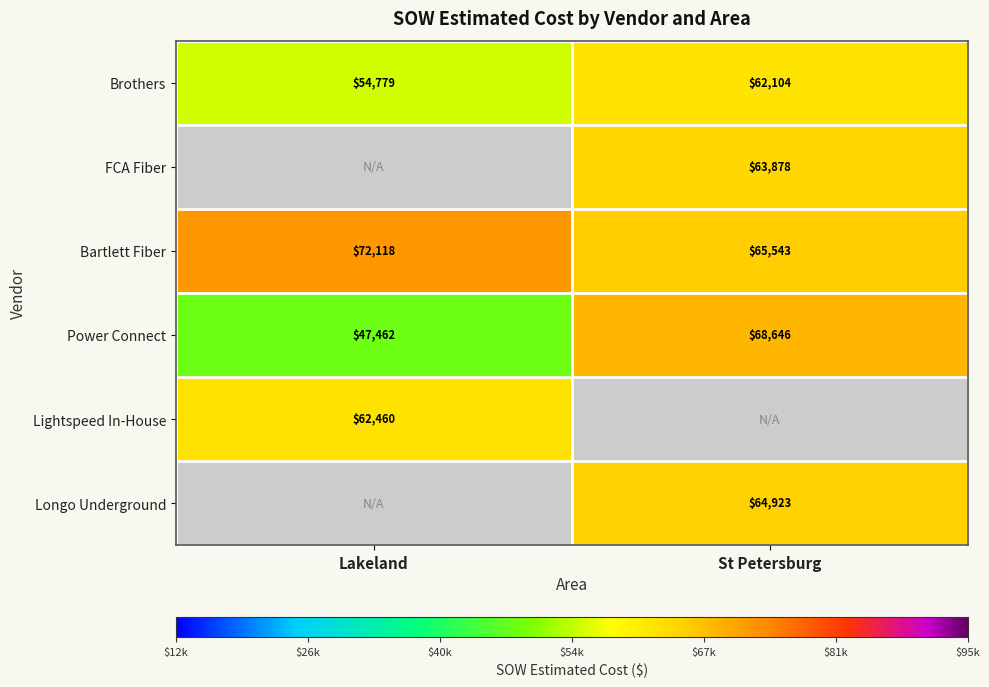

Which category has the highest value across all series?

Lakeland